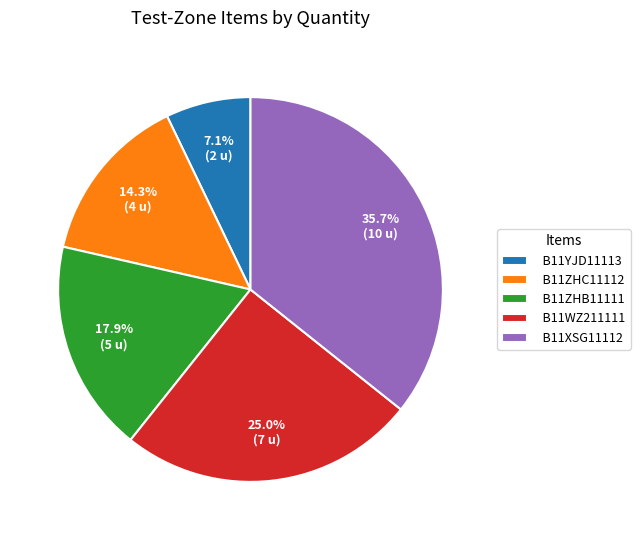

To the nearest percent, what portion does B11YJD11113 represent?

7%